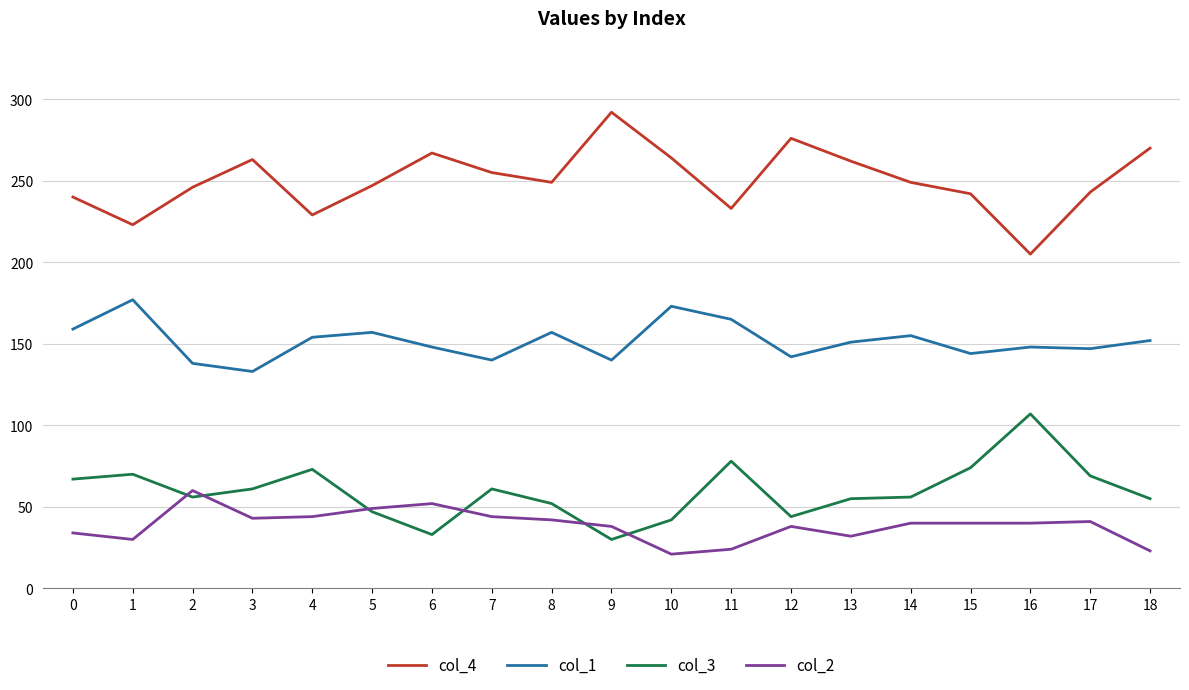

Does the chart have visible grid lines?

Yes